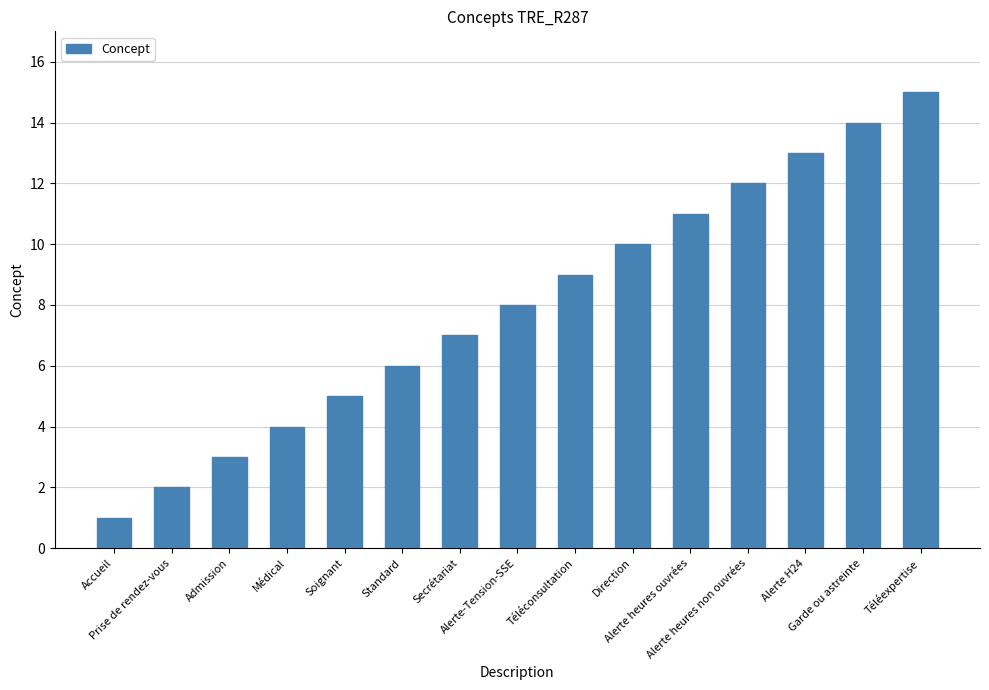

What is the average value?

8